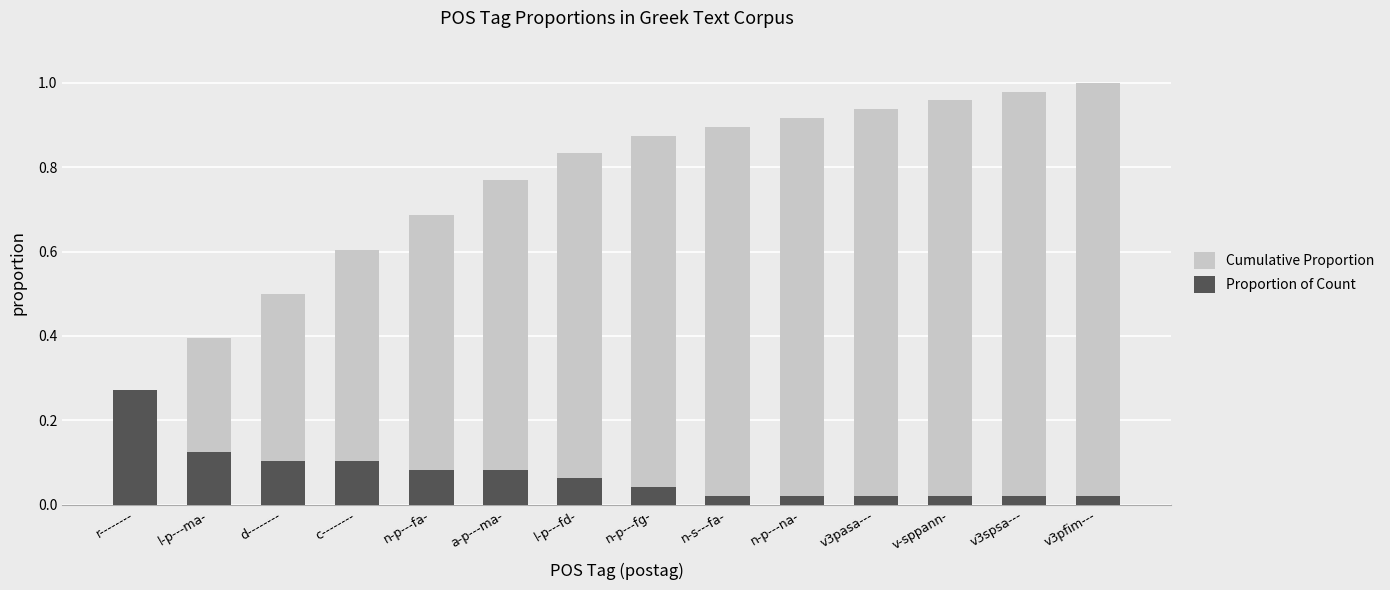

What is the difference between the maximum and minimum values in the Cumulative Proportion series?

0.7